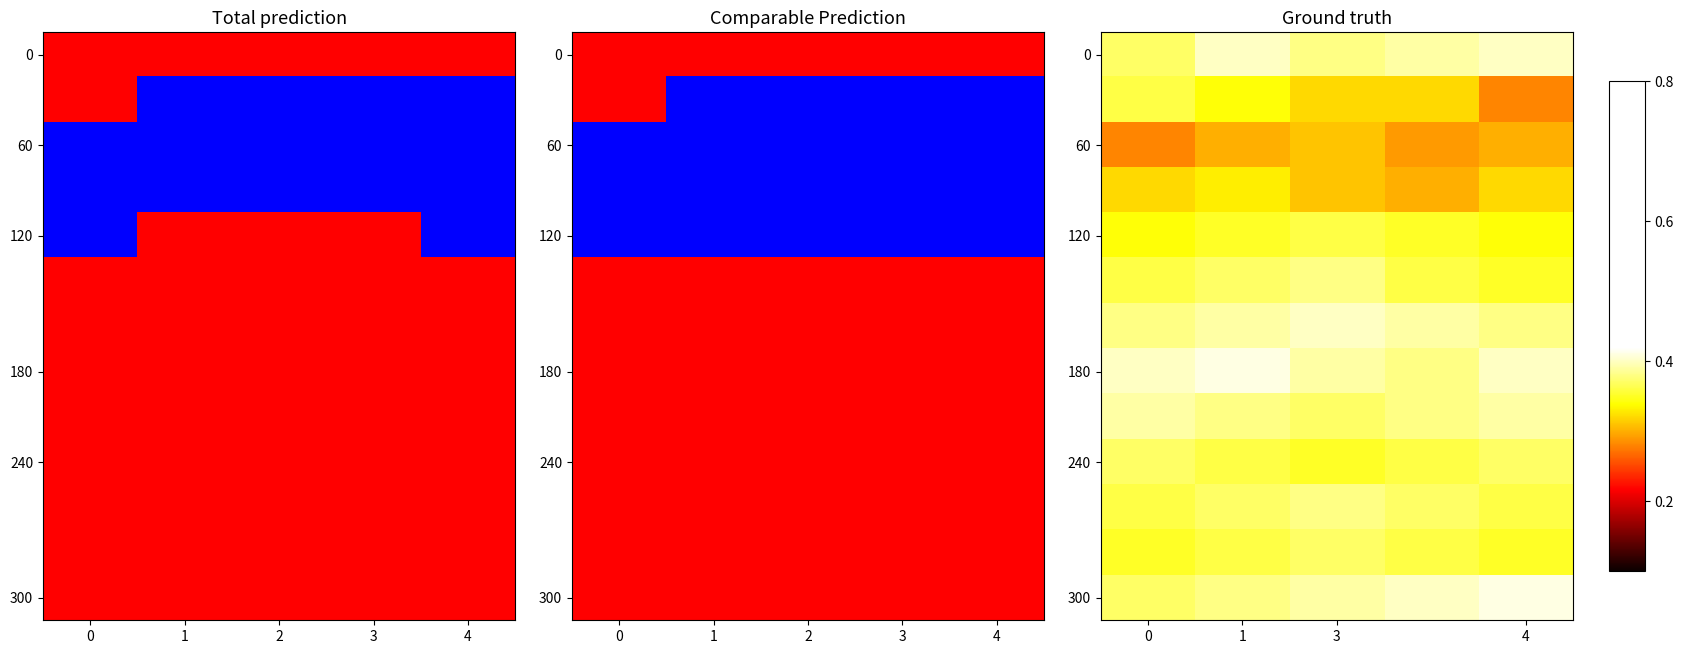

Which label corresponds to the smallest value in the chart?

4